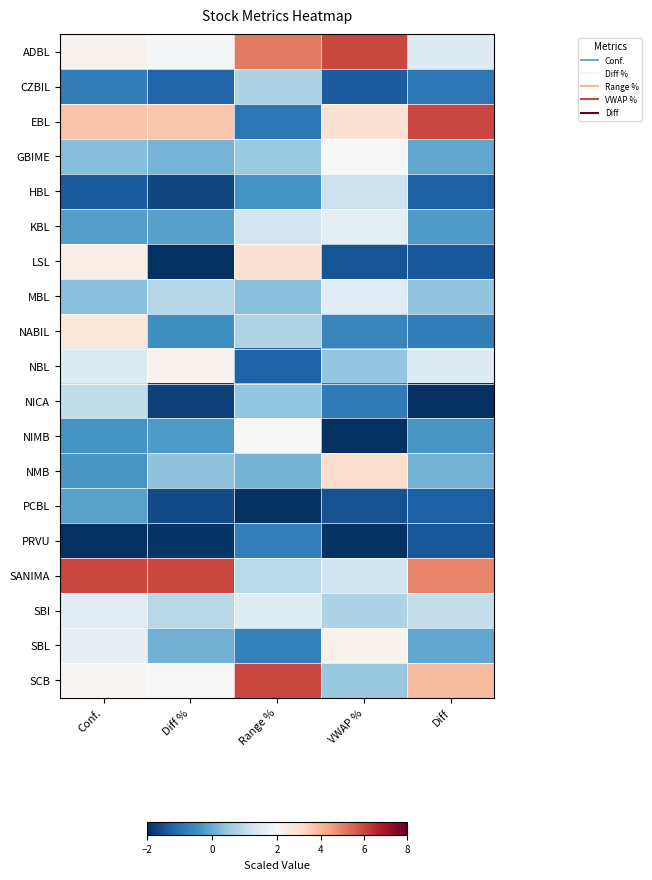

Reading left to right, what are all the values shown in this chart?

ADBL: Conf.=2.2	Diff %=2.0	Range %=5.1	VWAP %=6.0	Diff=1.5
CZBIL: Conf.=-0.8	Diff %=-1.2	Range %=0.8	VWAP %=-1.3	Diff=-0.9
EBL: Conf.=3.7	Diff %=3.6	Range %=-0.9	VWAP %=2.9	Diff=6.0
GBIME: Conf.=0.3	Diff %=0.1	Range %=0.5	VWAP %=2.0	Diff=-0.1
HBL: Conf.=-1.3	Diff %=-1.6	Range %=-0.4	VWAP %=1.1	Diff=-1.3
KBL: Conf.=-0.2	Diff %=-0.2	Range %=1.3	VWAP %=1.6	Diff=-0.3
LSL: Conf.=2.3	Diff %=-2.0	Range %=2.8	VWAP %=-1.4	Diff=-1.4
MBL: Conf.=0.3	Diff %=0.9	Range %=0.3	VWAP %=1.6	Diff=0.4
NABIL: Conf.=2.6	Diff %=-0.4	Range %=0.8	VWAP %=-0.6	Diff=-0.8
NBL: Conf.=1.5	Diff %=2.2	Range %=-1.2	VWAP %=0.5	Diff=1.5
NICA: Conf.=1.0	Diff %=-1.7	Range %=0.5	VWAP %=-0.8	Diff=-2.0
NIMB: Conf.=-0.4	Diff %=-0.3	Range %=2.0	VWAP %=-2.0	Diff=-0.3
NMB: Conf.=-0.3	Diff %=0.4	Range %=0.1	VWAP %=3.0	Diff=0.1
PCBL: Conf.=-0.1	Diff %=-1.6	Range %=-2.0	VWAP %=-1.5	Diff=-1.3
PRVU: Conf.=-2.0	Diff %=-1.9	Range %=-0.7	VWAP %=-2.0	Diff=-1.4
SANIMA: Conf.=6.0	Diff %=6.0	Range %=0.9	VWAP %=1.2	Diff=4.9
SBI: Conf.=1.5	Diff %=0.9	Range %=1.5	VWAP %=0.8	Diff=1.0
SBL: Conf.=1.7	Diff %=0.1	Range %=-0.7	VWAP %=2.2	Diff=-0.1
SCB: Conf.=2.1	Diff %=2.0	Range %=6.0	VWAP %=0.5	Diff=3.8